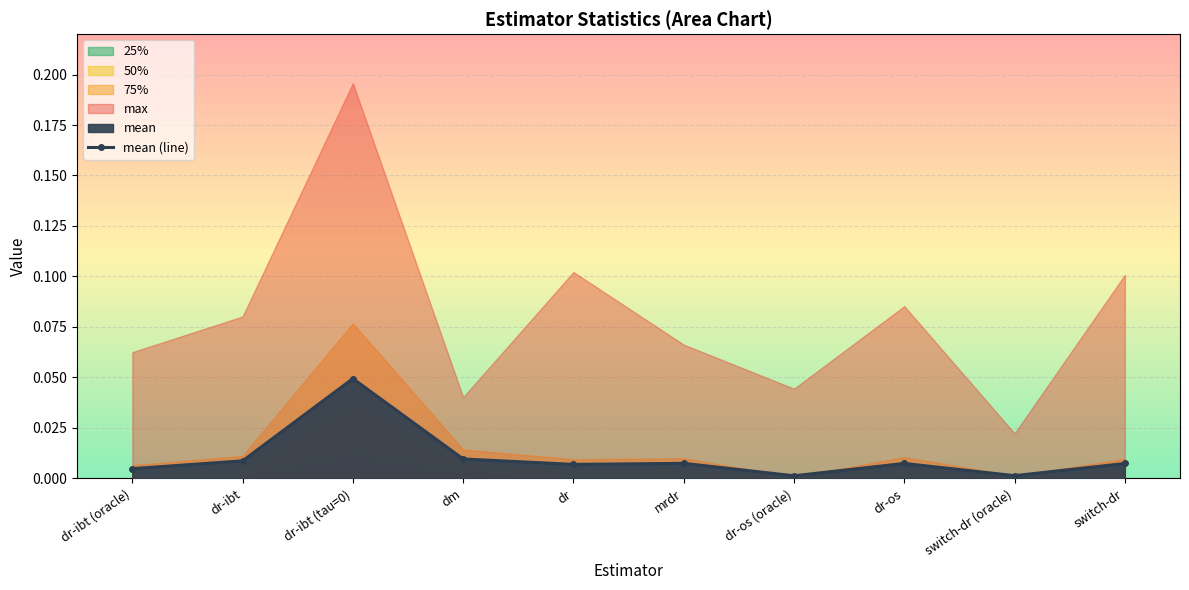

Rank the categories by value from highest to lowest.

dr-ibt (tau=0), dm, dr-ibt, mrdr, dr-os, switch-dr, dr, dr-ibt (oracle), switch-dr (oracle), dr-os (oracle)